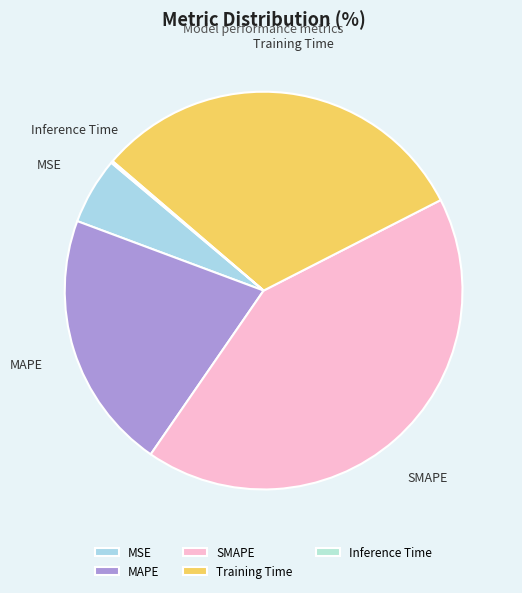

Is there any slice that represents more than half of the pie?

No